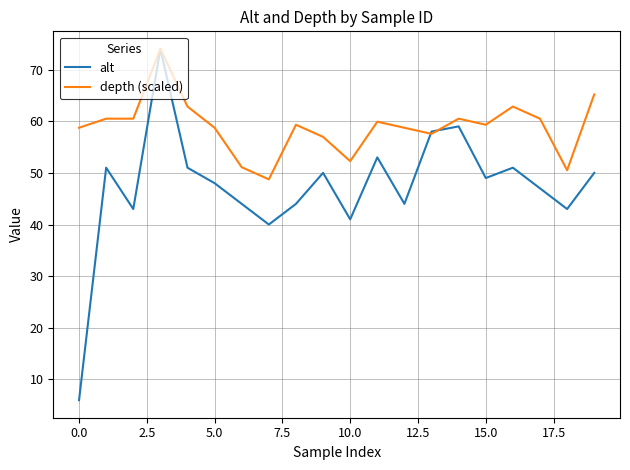

Rank the series by their average value, from lowest to highest.

alt, depth (scaled)